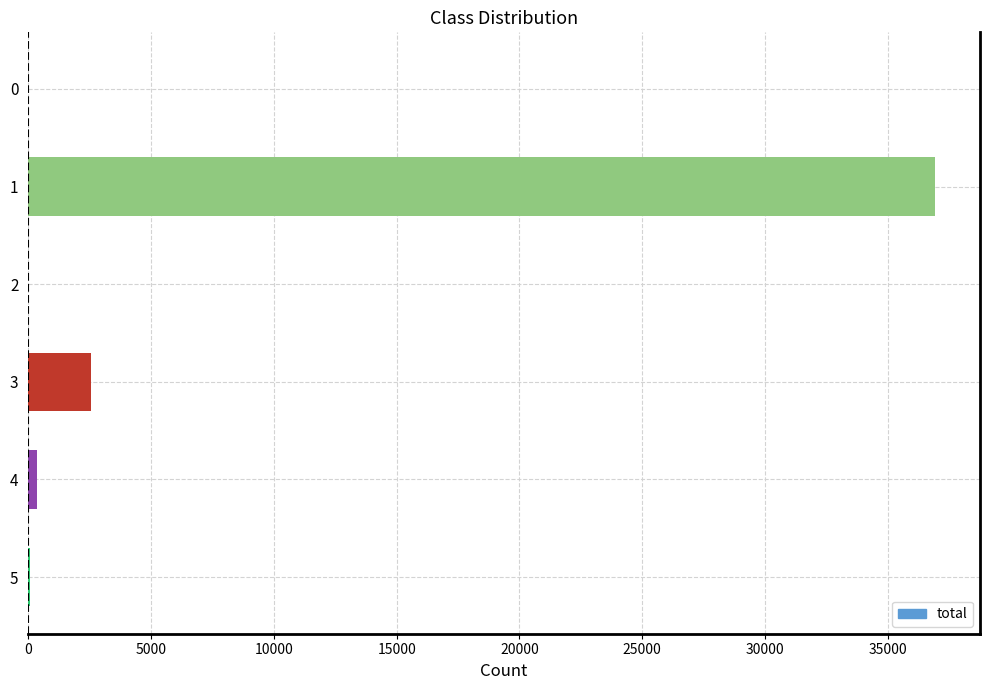

Is it true that the value at 1 is 36905?

True